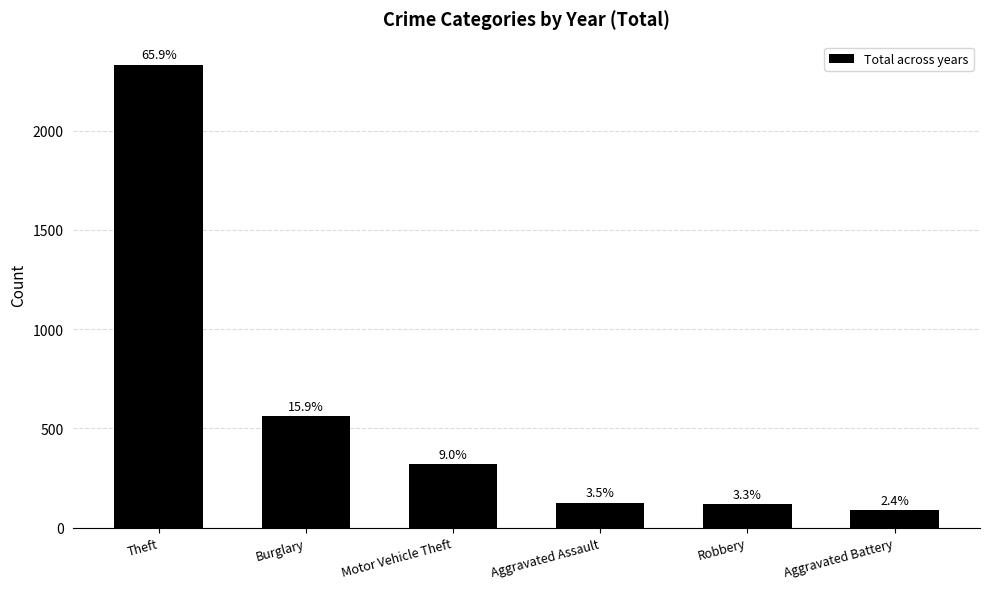

What is the value of the 6th bar from the left?

86